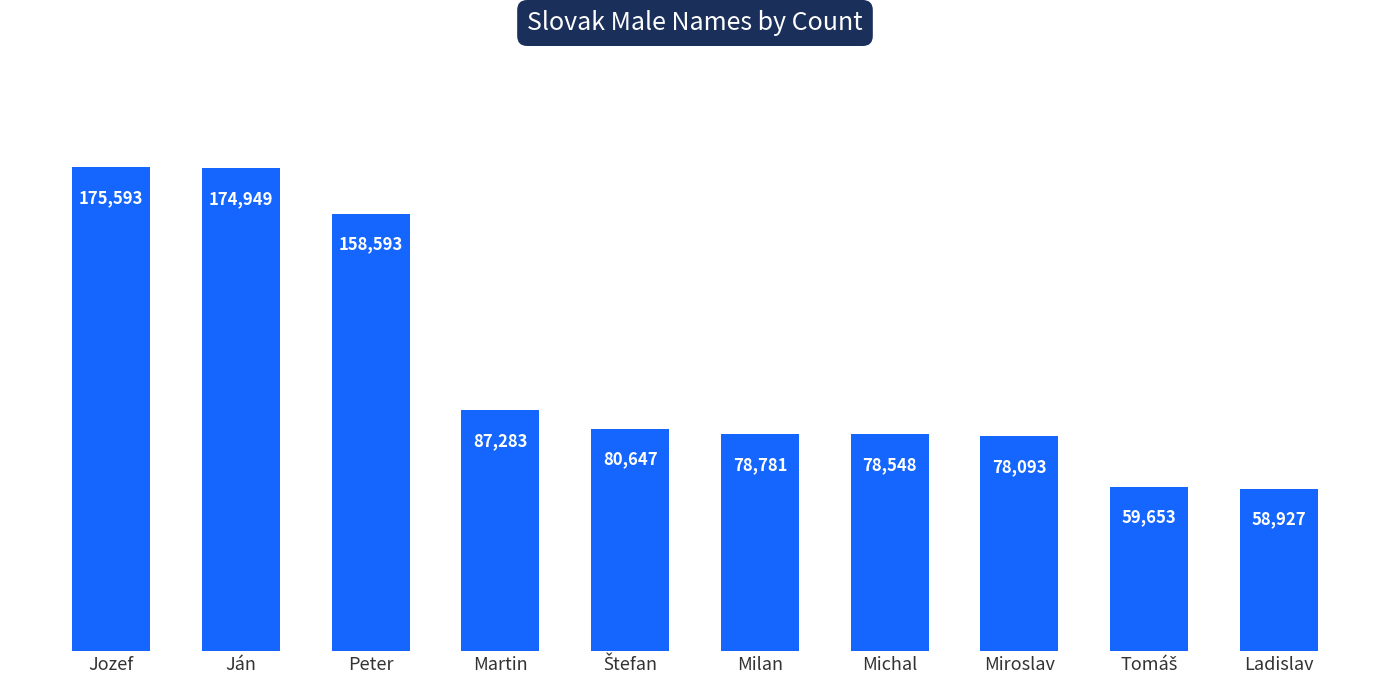

How many bars are there in total?

10